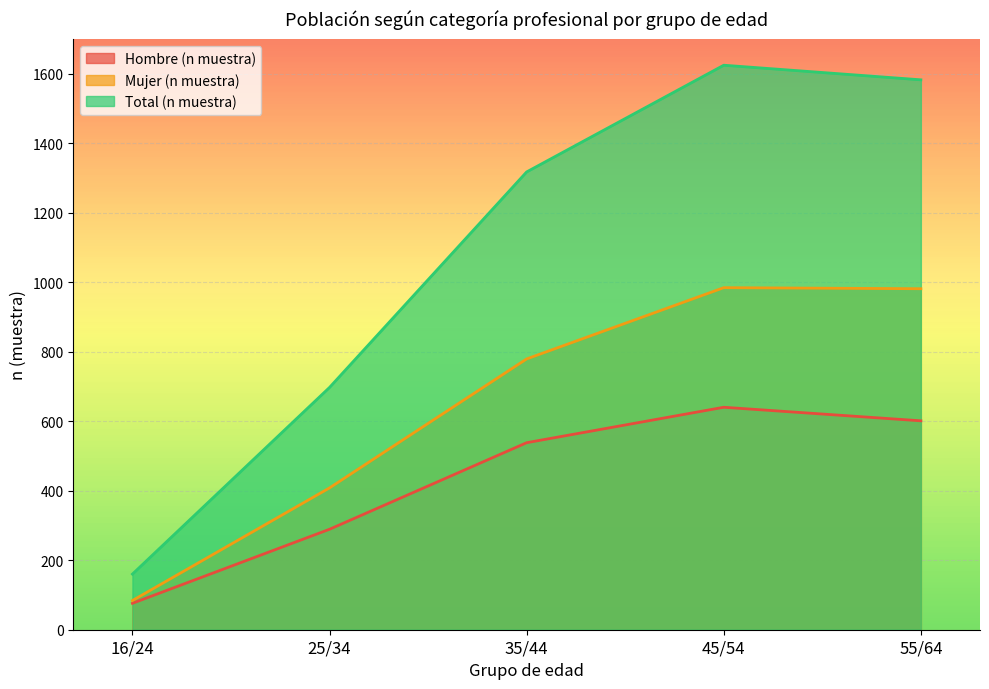

What is the difference between the maximum and minimum values in the Mujer (n muestra) series?

900